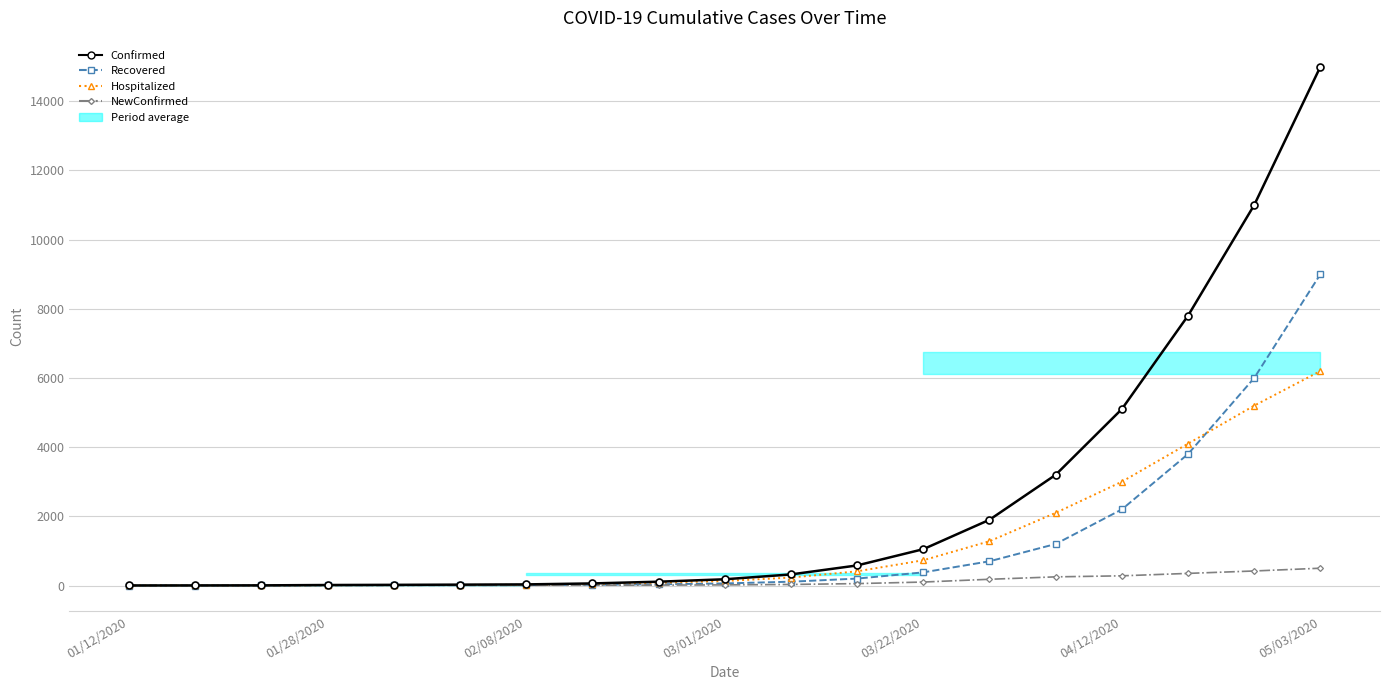

List the series in order of their peak value, highest first.

Confirmed, Recovered, Hospitalized, NewConfirmed